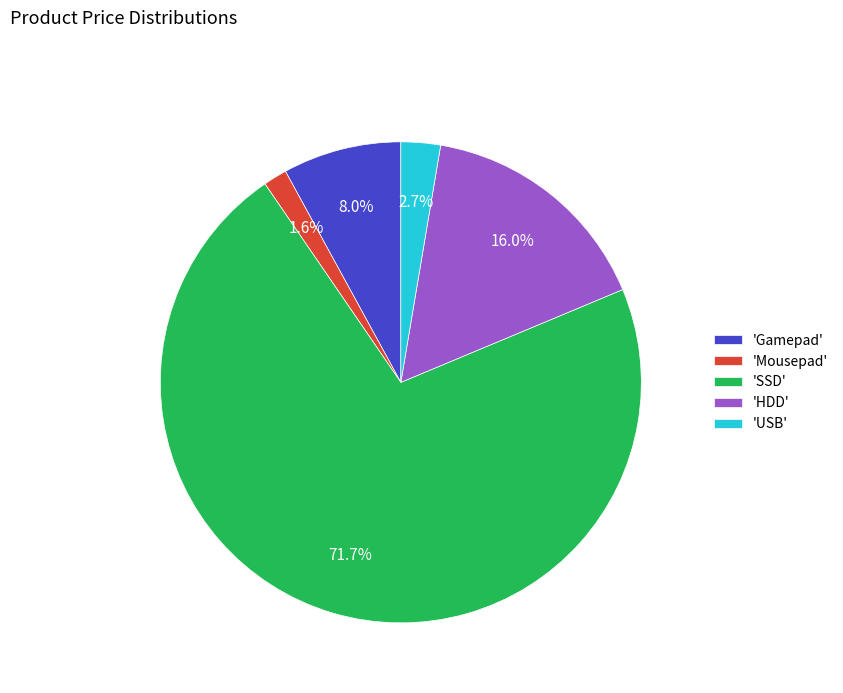

Combined, what portion of the pie is 'HDD' and 'USB'?

18.7%